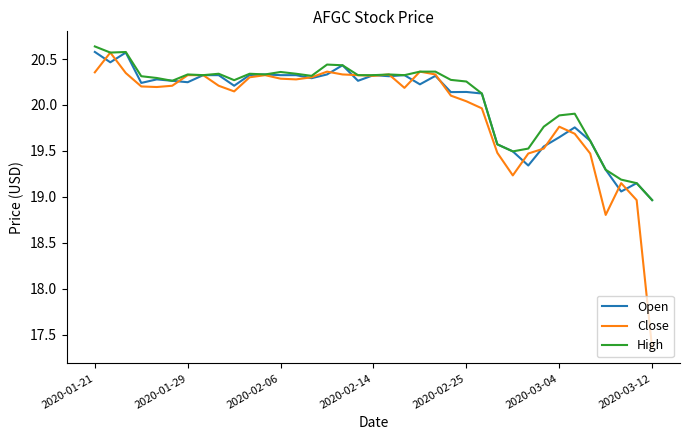

How many values in the Close series are below 20?

12